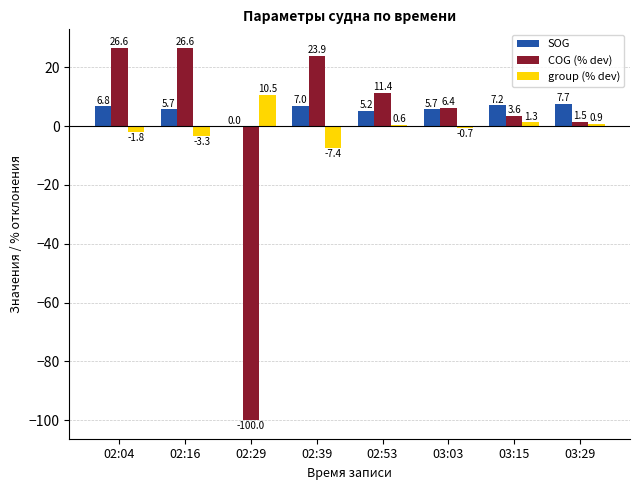

The COG (% dev) series shows 11.4 at 02:53. True or false?

True